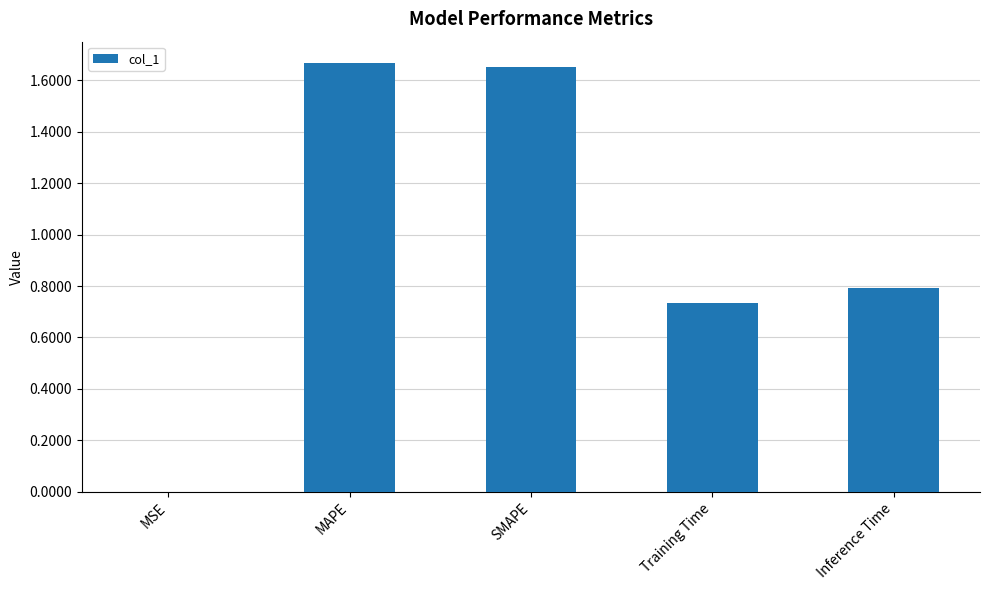

True or false: the data shows 1.1 at SMAPE.

False